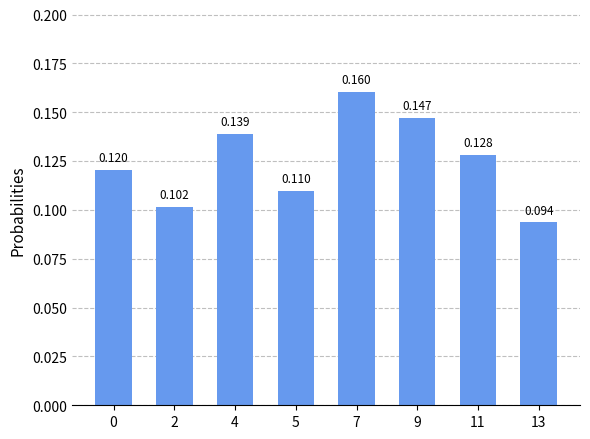

What is the value of the 5th bar from the left?

0.2